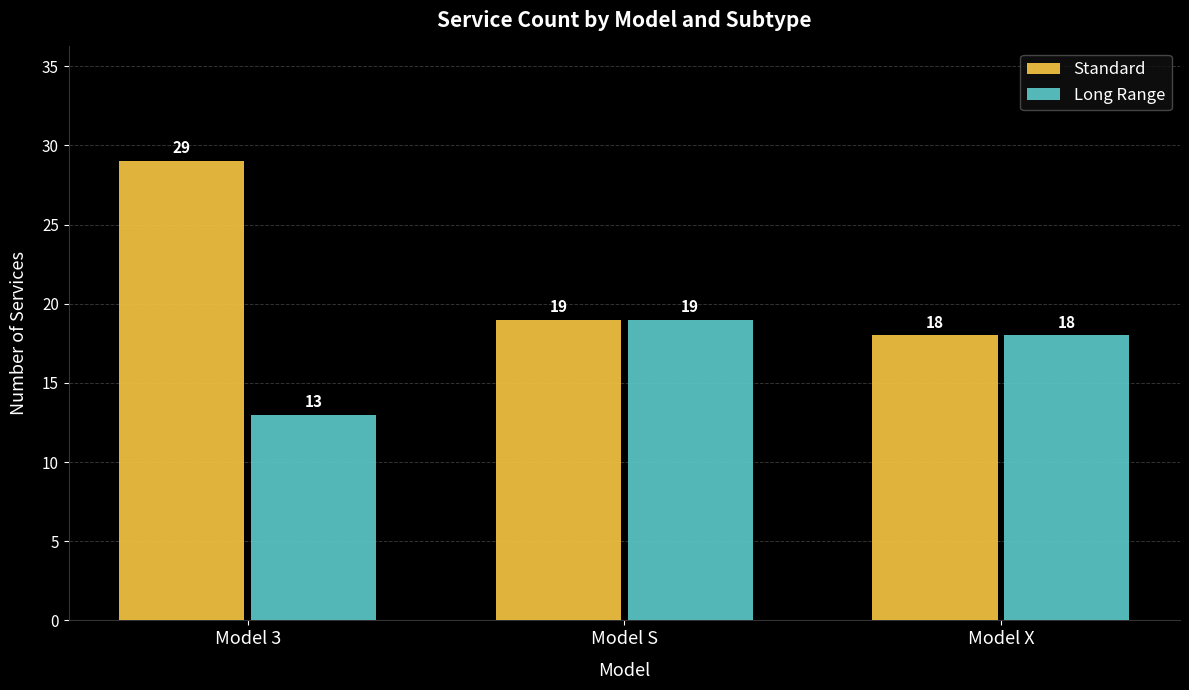

Which series has the largest range (max minus min)?

Standard